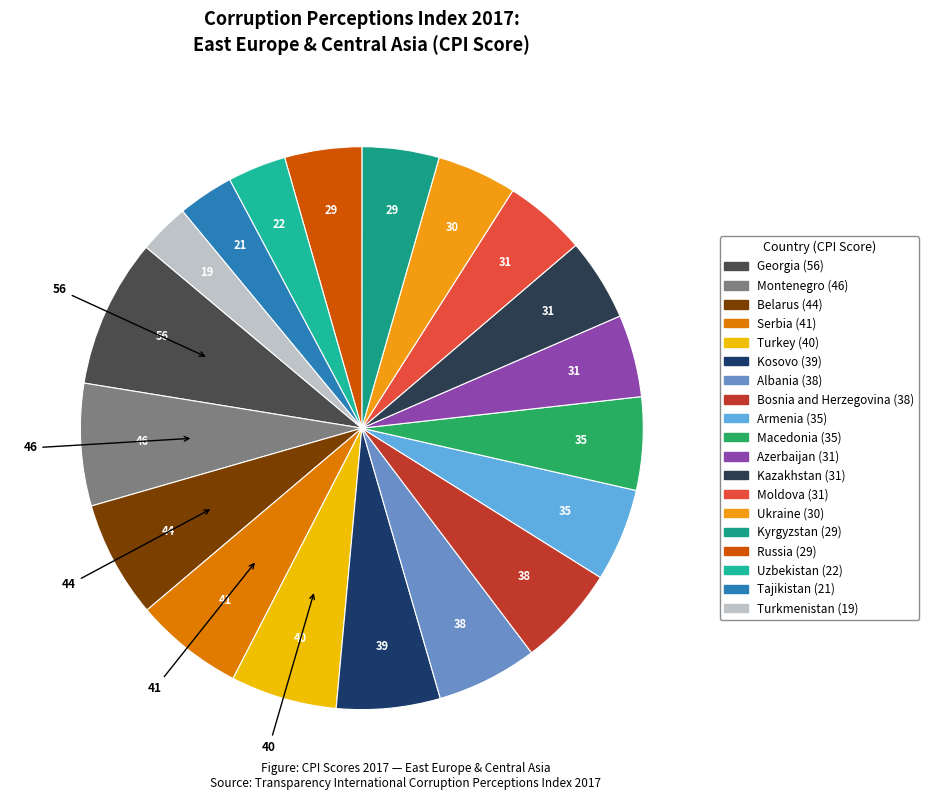

Count the number of slices in the pie.

19